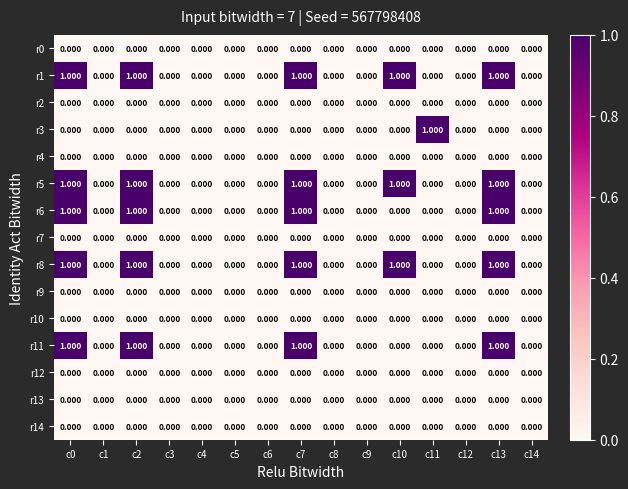

Count the number of data series in this chart.

15